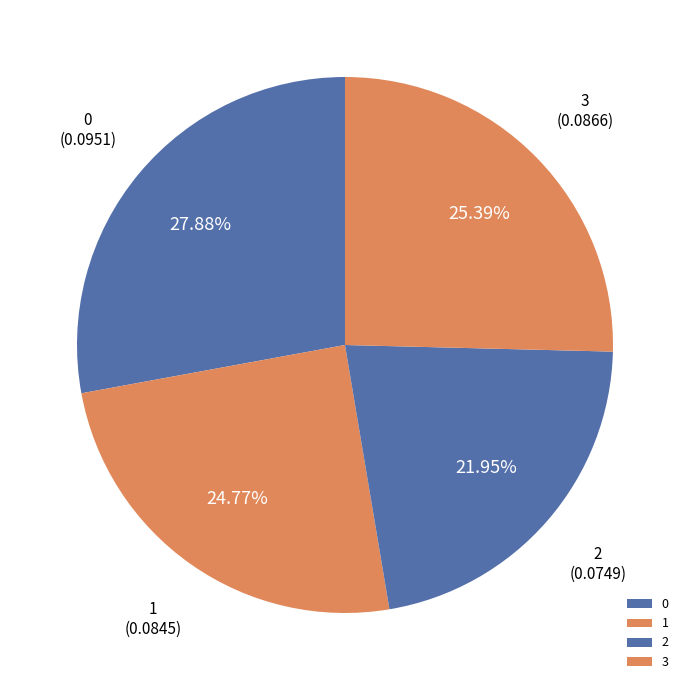

What percentage do 2 and 1 together represent?

46.7%